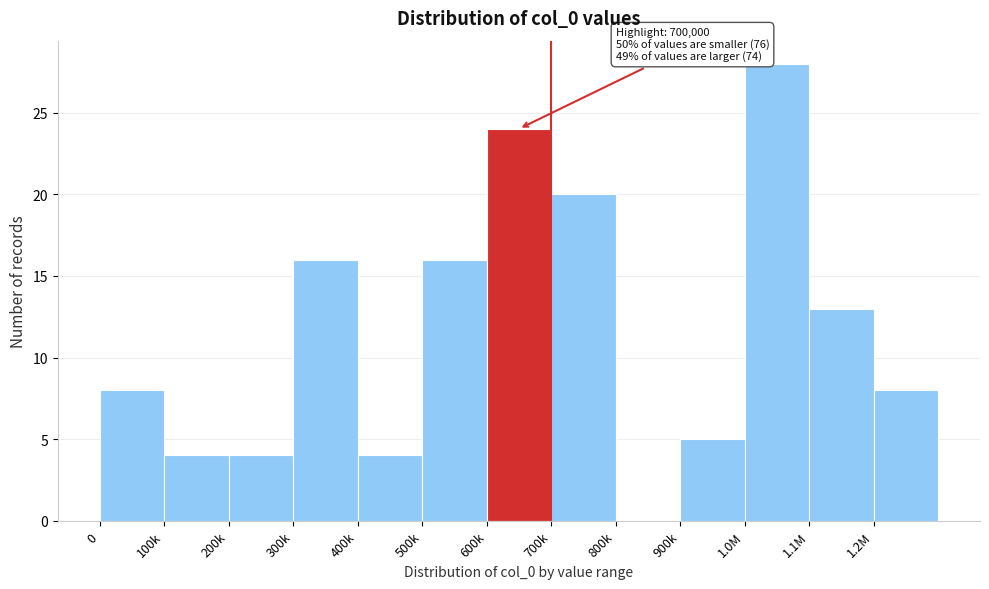

Reading right to left, transcribe all the data shown in this chart.

1.2M=8	1.1M=13	1.0M=28	900k=5	800k=0	700k=20	600k=24	500k=16	400k=4	300k=16	200k=4	100k=4	0=8